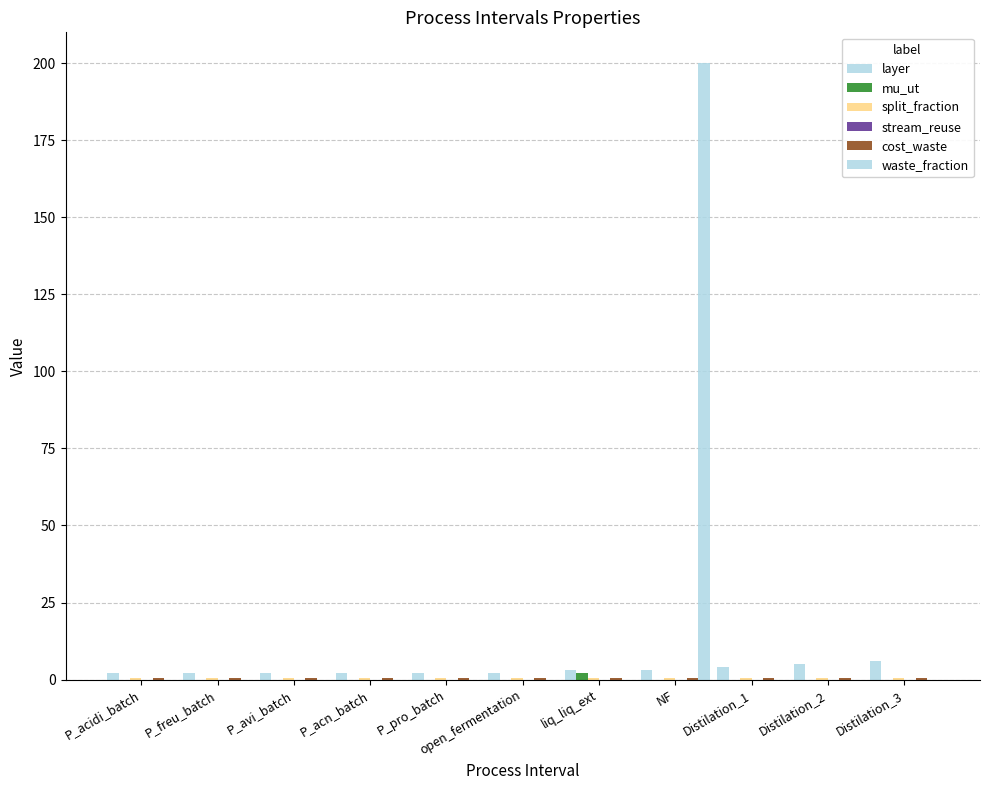

What is the label of the 8th bar from the right?

P_acn_batch